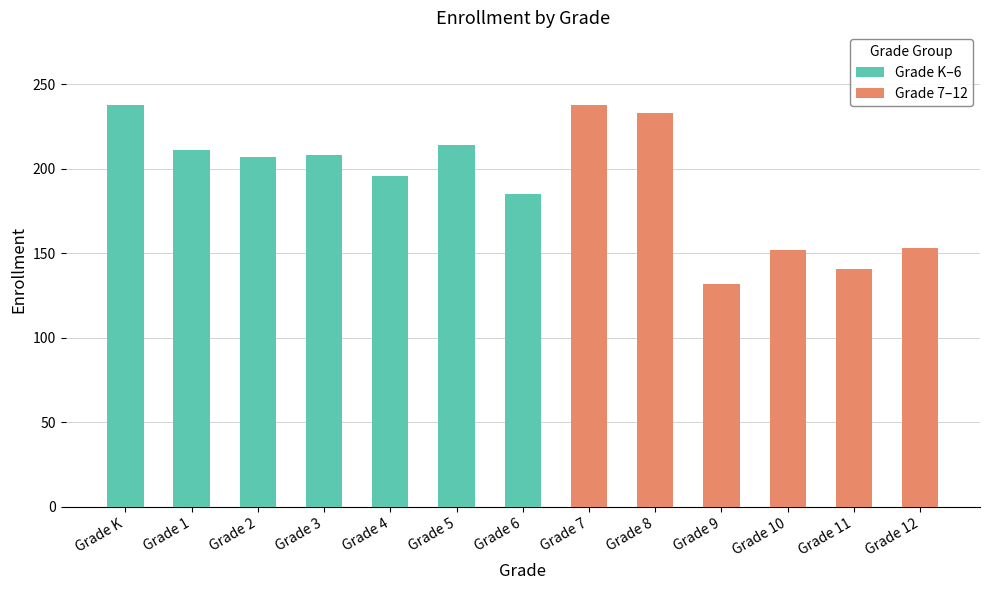

Which label corresponds to the largest value in the chart?

Grade K